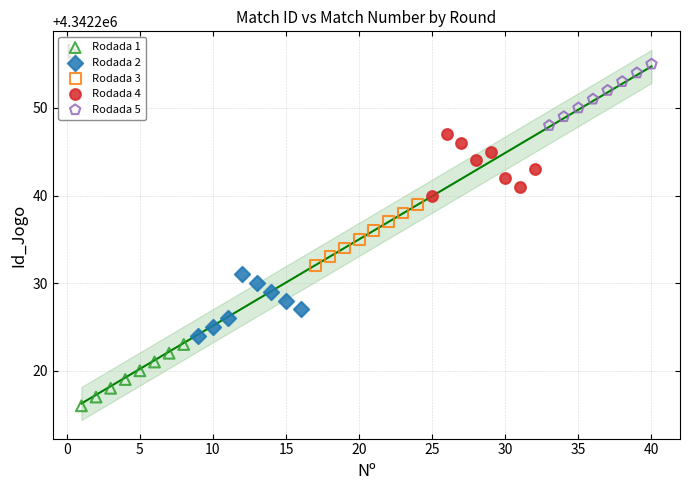

Which series reaches the minimum Y coordinate?

Rodada 1